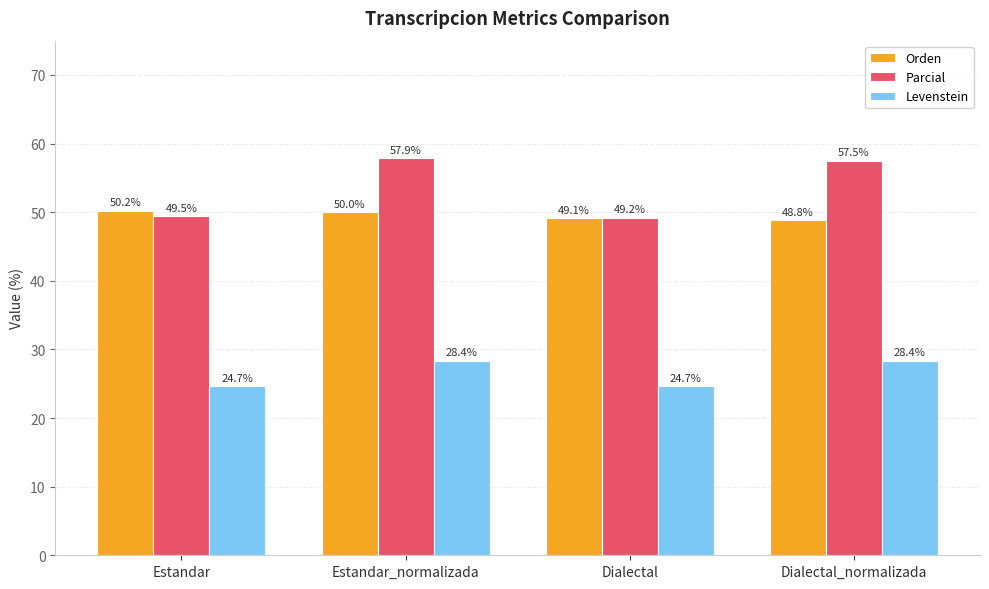

At which label is Orden closest to 49?

Dialectal